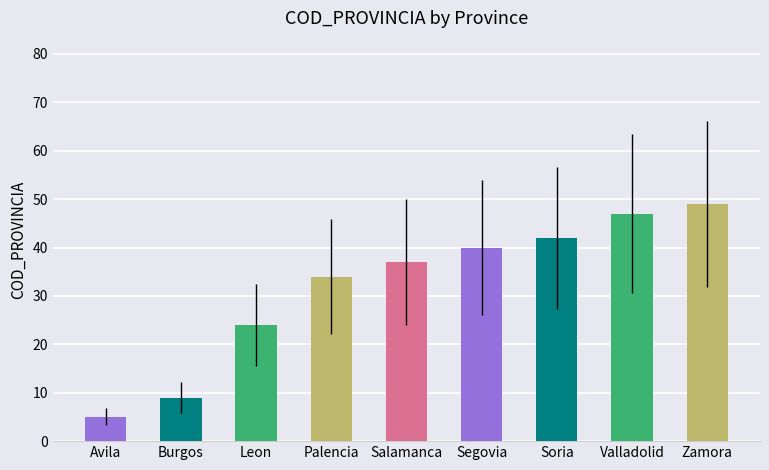

What is the sum of the values at Burgos and Segovia?

49